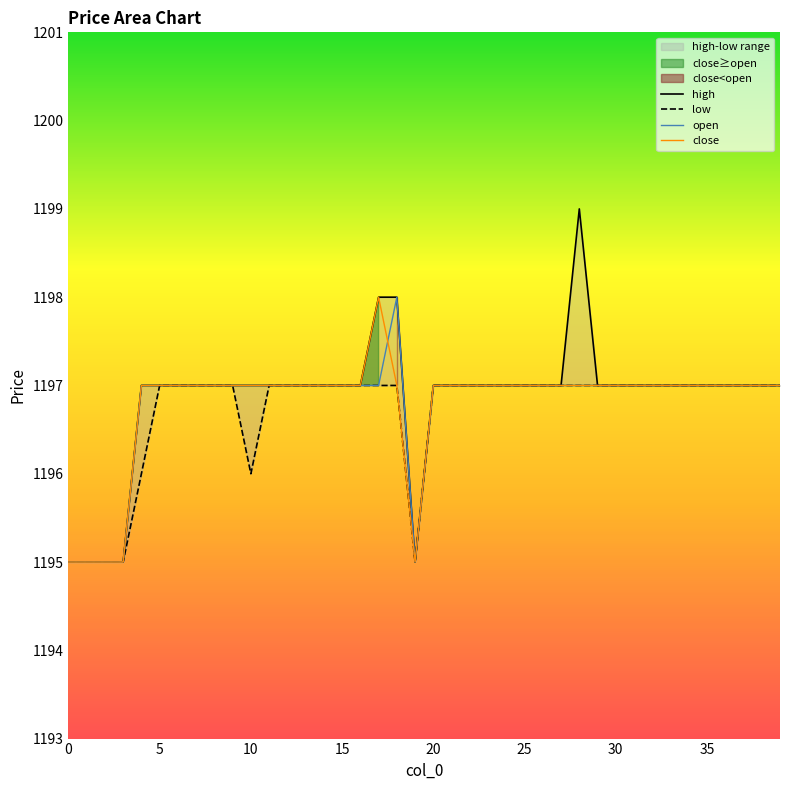

Does the chart display data point markers on the line(s)?

No